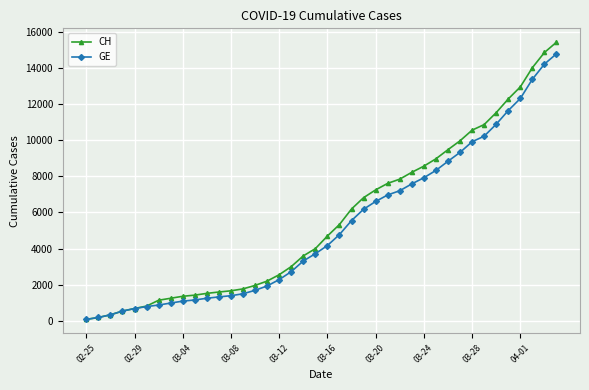

Which series has the largest range (max minus min)?

CH